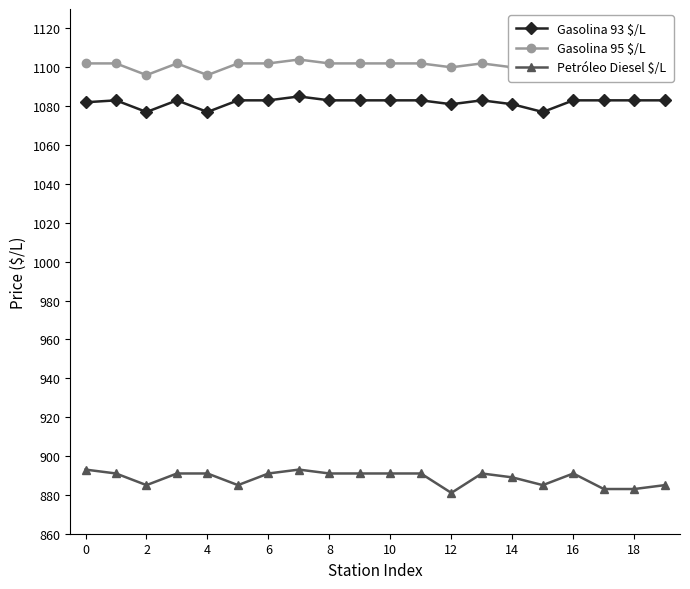

Reading left to right, transcribe all the data shown in this chart.

Gasolina 93 $/L: 1082	1083	1077	1083	1077	1083	1083	1085	1083	1083	1083	1083	1081	1083	1081	1077	1083	1083	1083	1083
Gasolina 95 $/L: 1102	1102	1096	1102	1096	1102	1102	1104	1102	1102	1102	1102	1100	1102	1100	1096	1102	1102	1102	1102
Petróleo Diesel $/L: 893	891	885	891	891	885	891	893	891	891	891	891	881	891	889	885	891	883	883	885